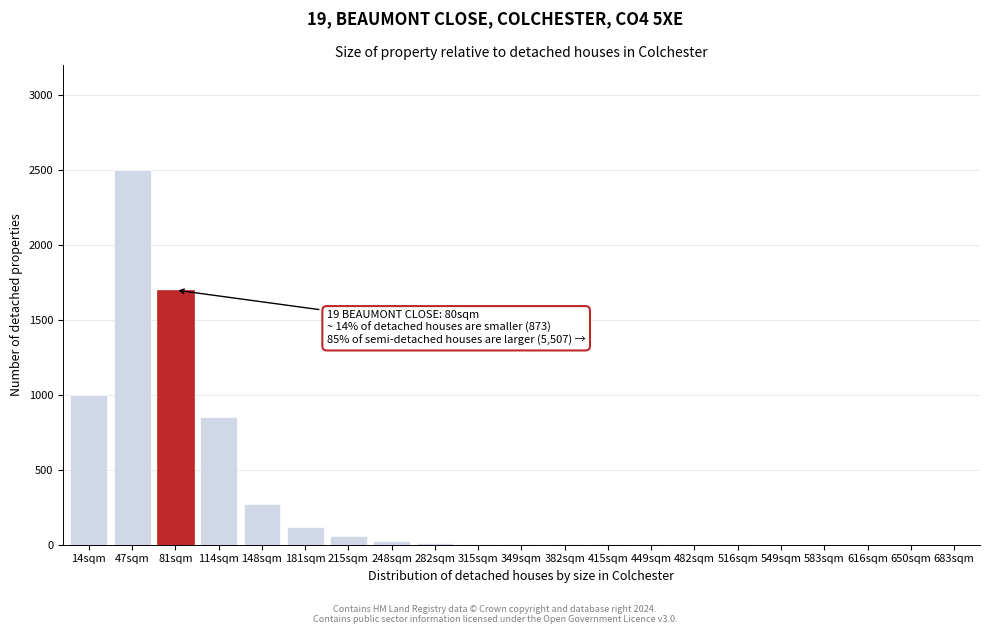

What is the sum of all values?

6569